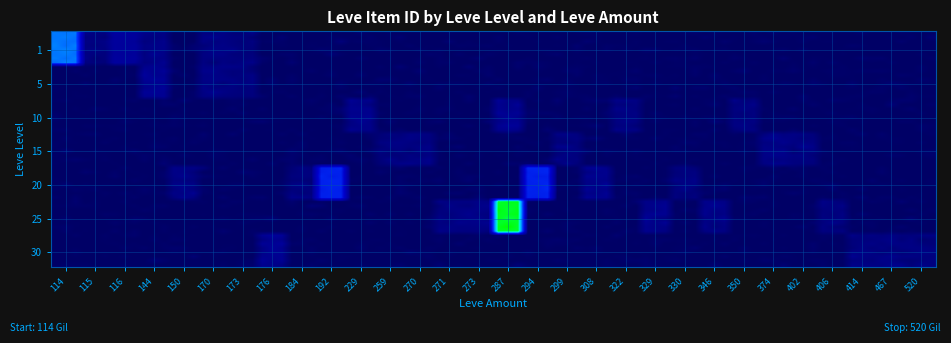

Which series has the largest range (max minus min)?

1